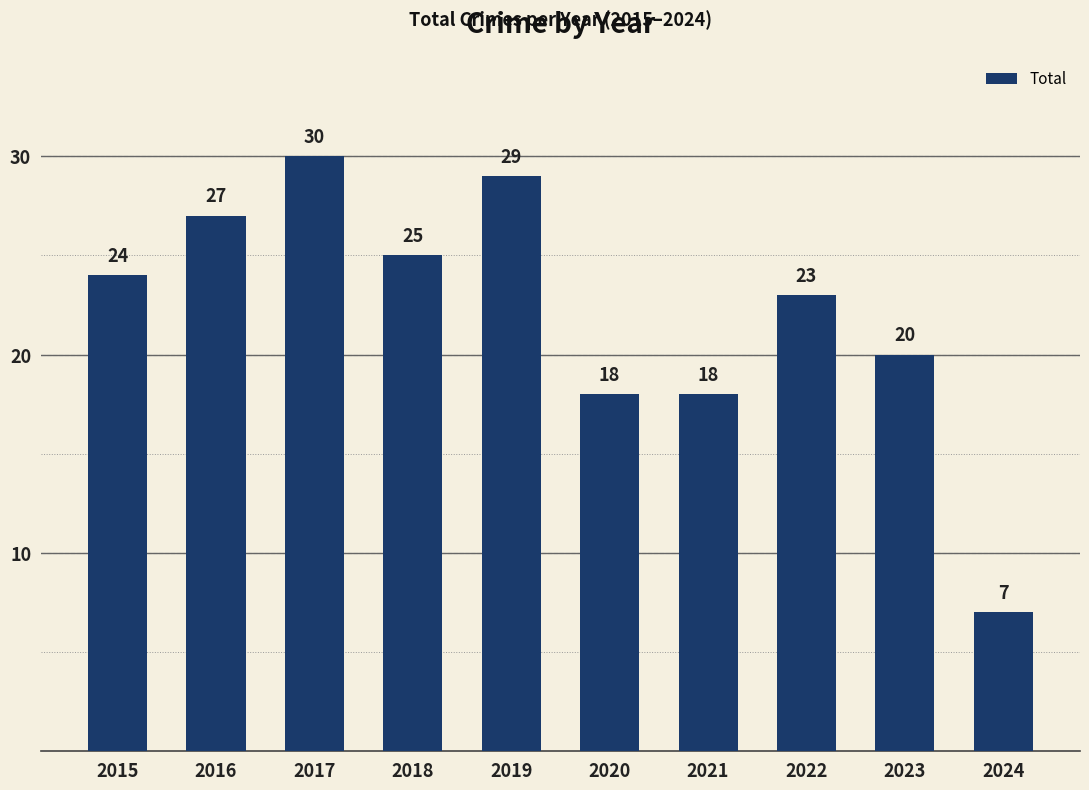

What is the difference between the second highest and minimum values?

22